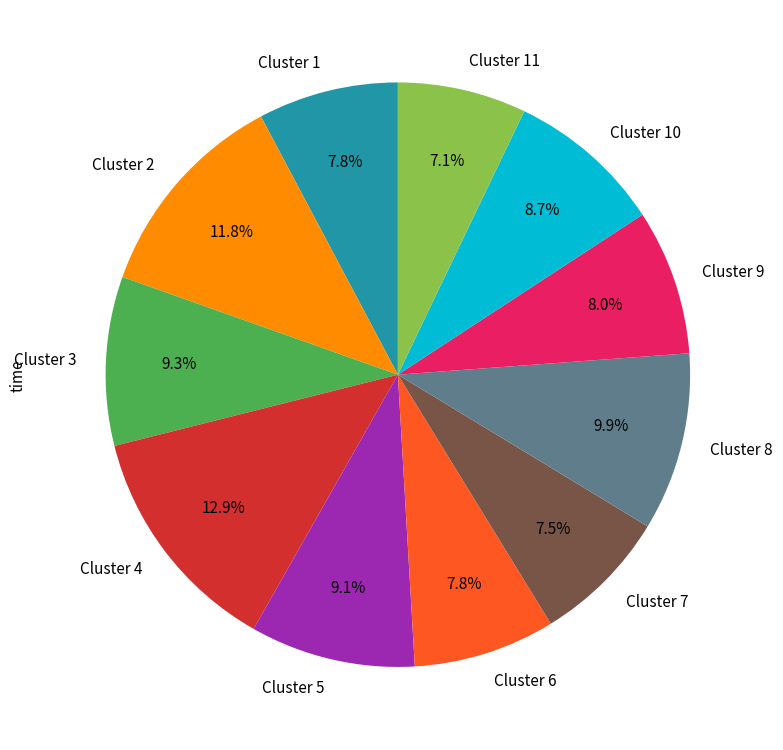

What is the largest slice in the pie chart?

Cluster 4